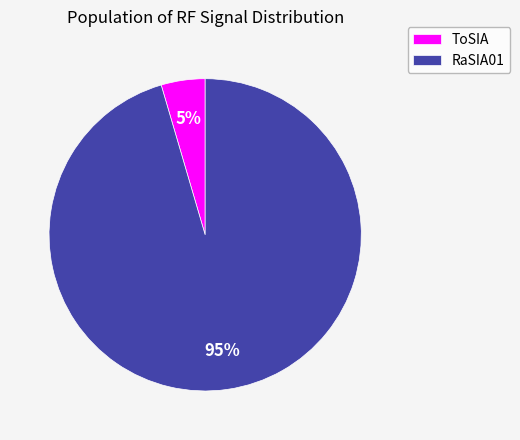

Is the sum of ToSIA and RaSIA01 greater than half?

Yes